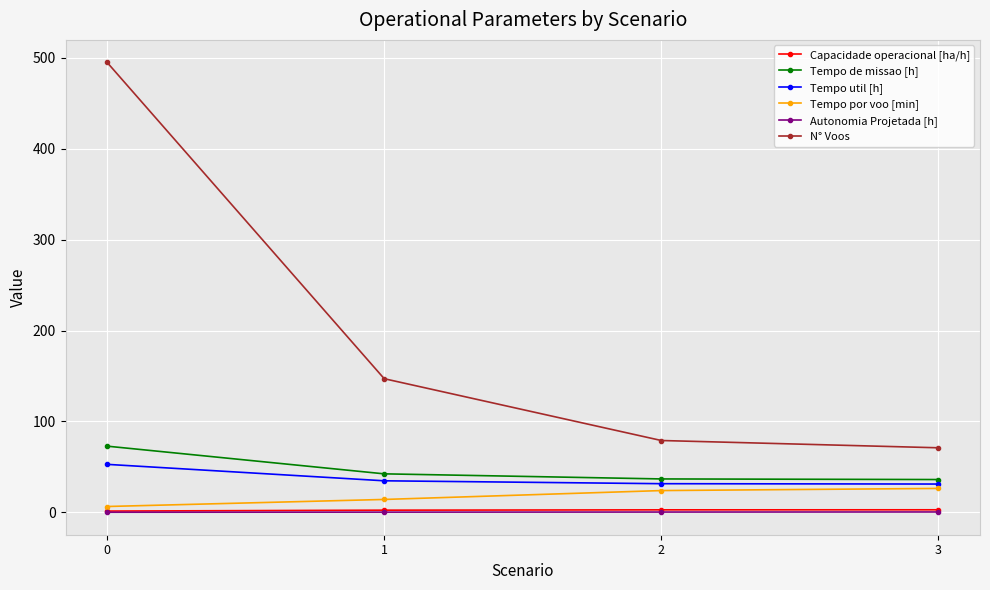

Is the value of Tempo util [h] at 2 greater than the value of N° Voos at 1?

No